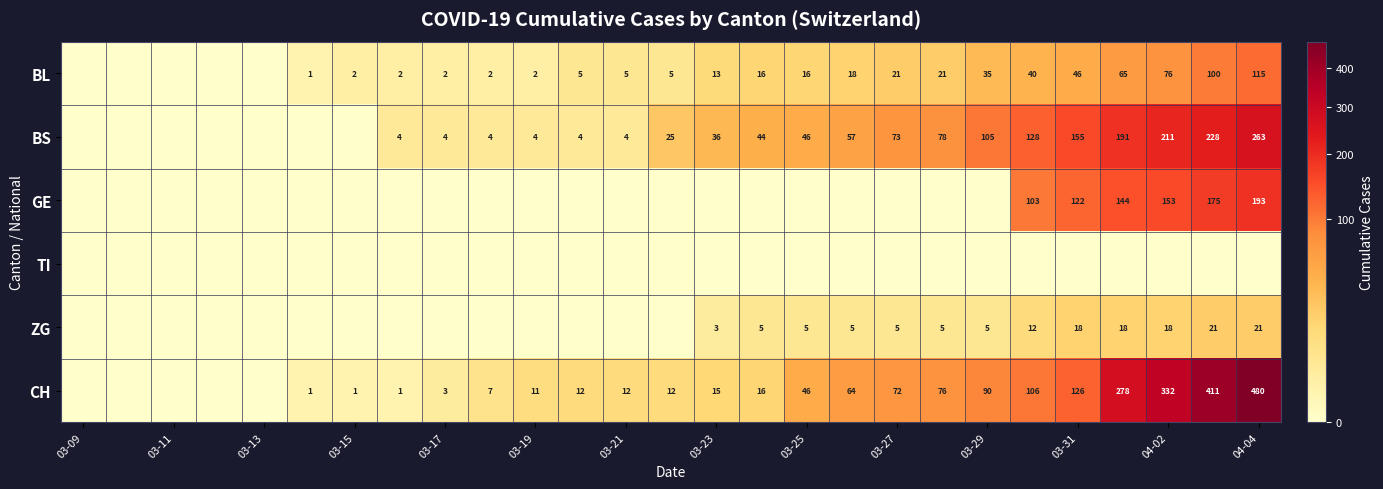

The value of GE at 03-31 is 74. True or false?

False